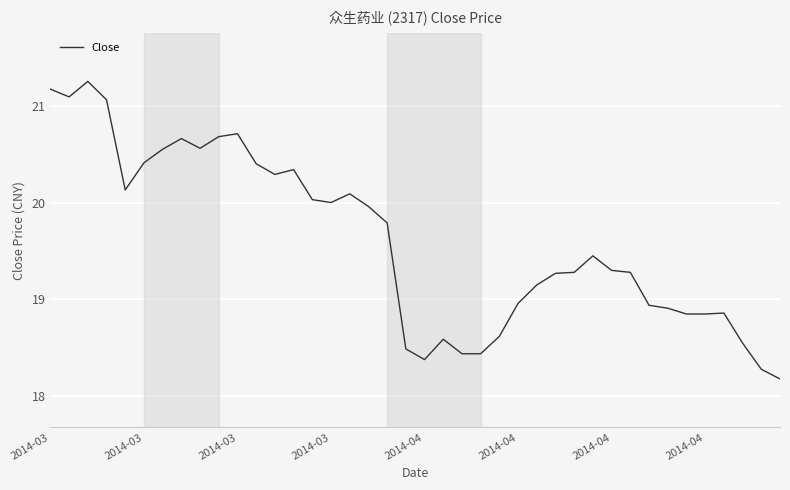

What is the difference between the maximum and minimum values?

3.1